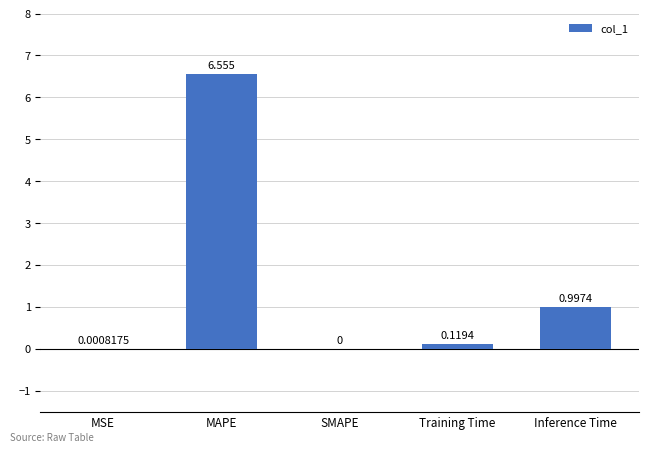

At which category does the chart reach its peak across all series?

MAPE